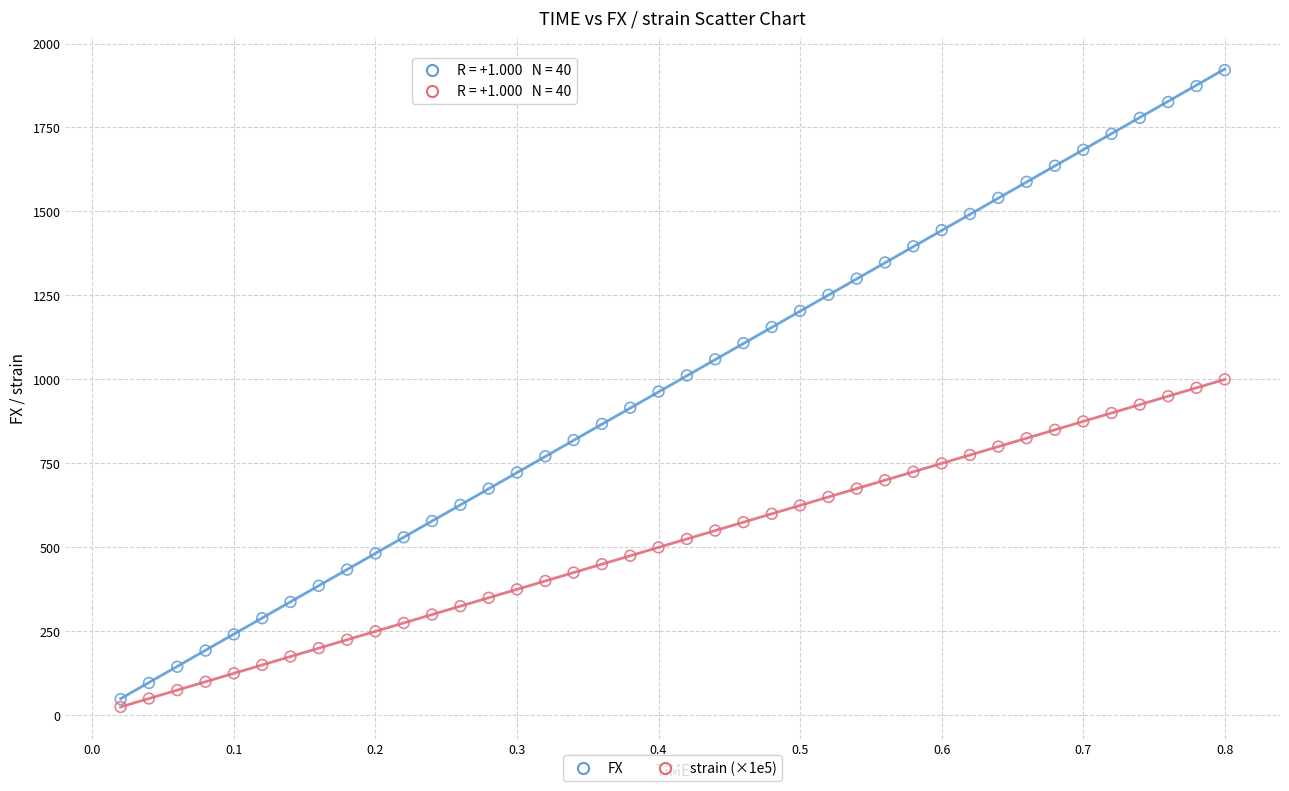

Across all data points, what is the range of Y values (max minus min)?

1895.8